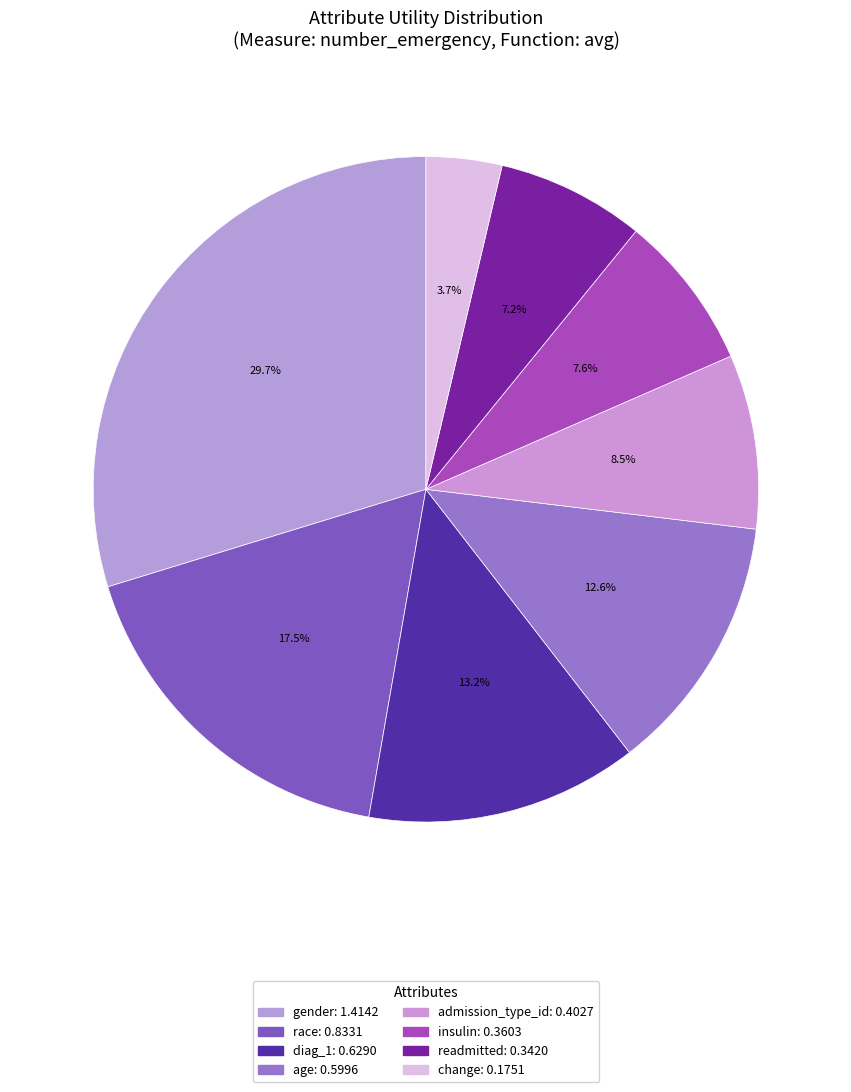

To the nearest percent, what is the difference between the insulin and race slice percentages?

10%